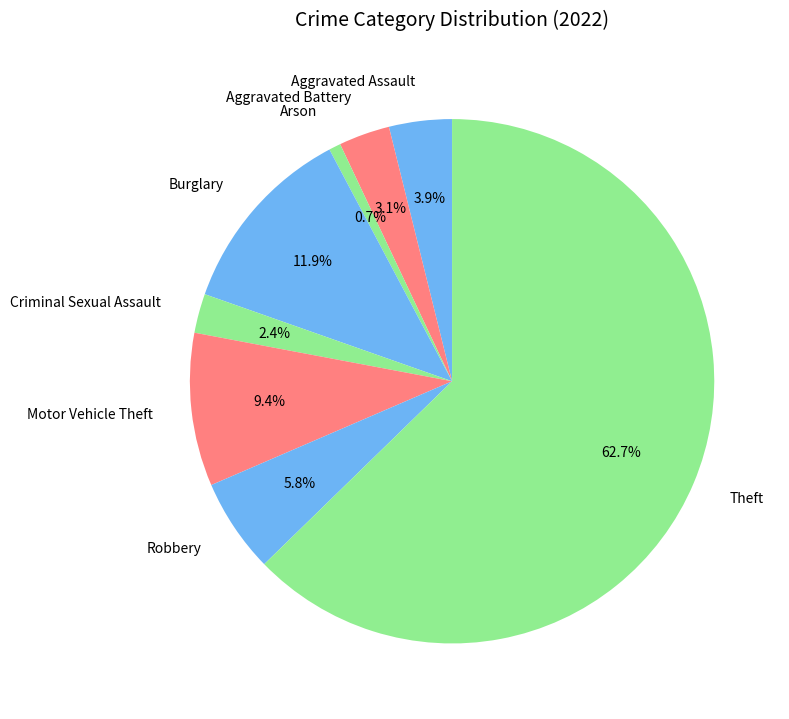

How many segments does this pie chart have?

8